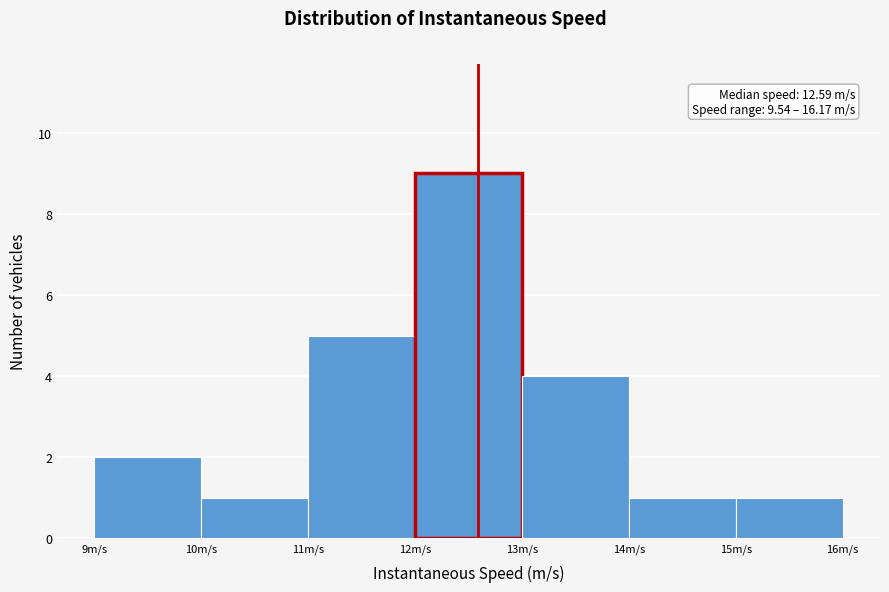

Which range on the x-axis has the tallest bar?

12 to 13